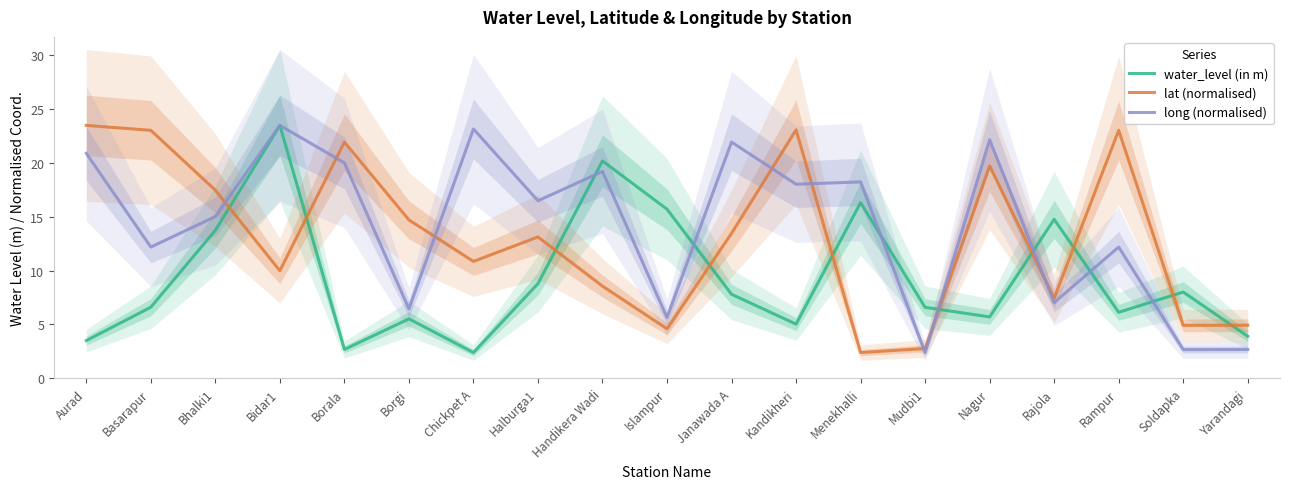

At which category does long (normalised) reach its first local peak?

Bidar1